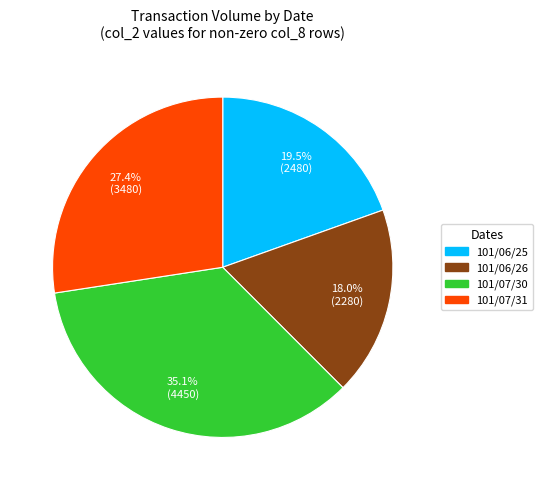

To the nearest percent, what percentage of the pie is 101/07/30?

35%